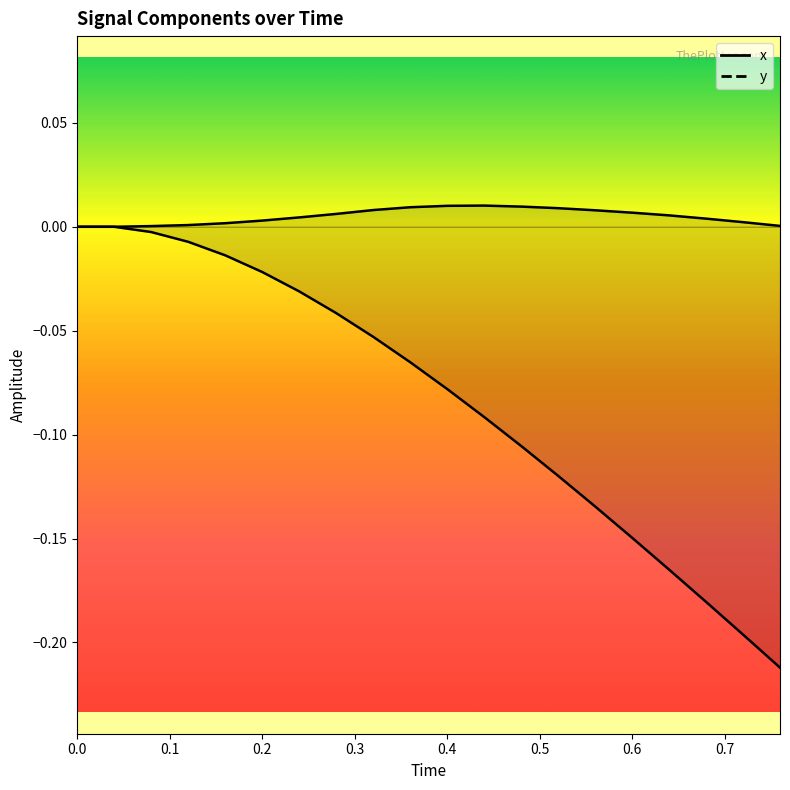

Is it true that y equals 0.0 at 0.0?

True